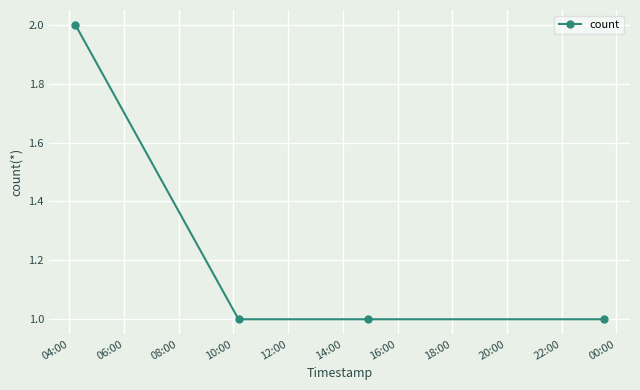

Reading left to right, what are all the values shown in this chart?

2	1	1	1